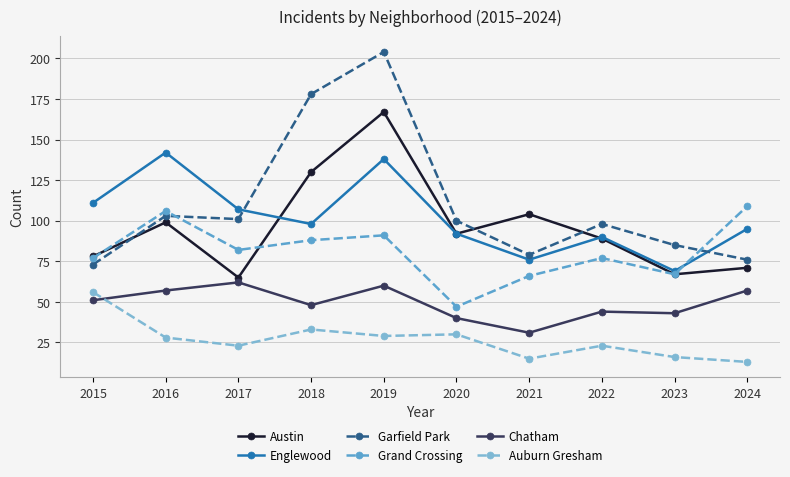

True or false: Auburn Gresham and Grand Crossing intersect in this chart.

False